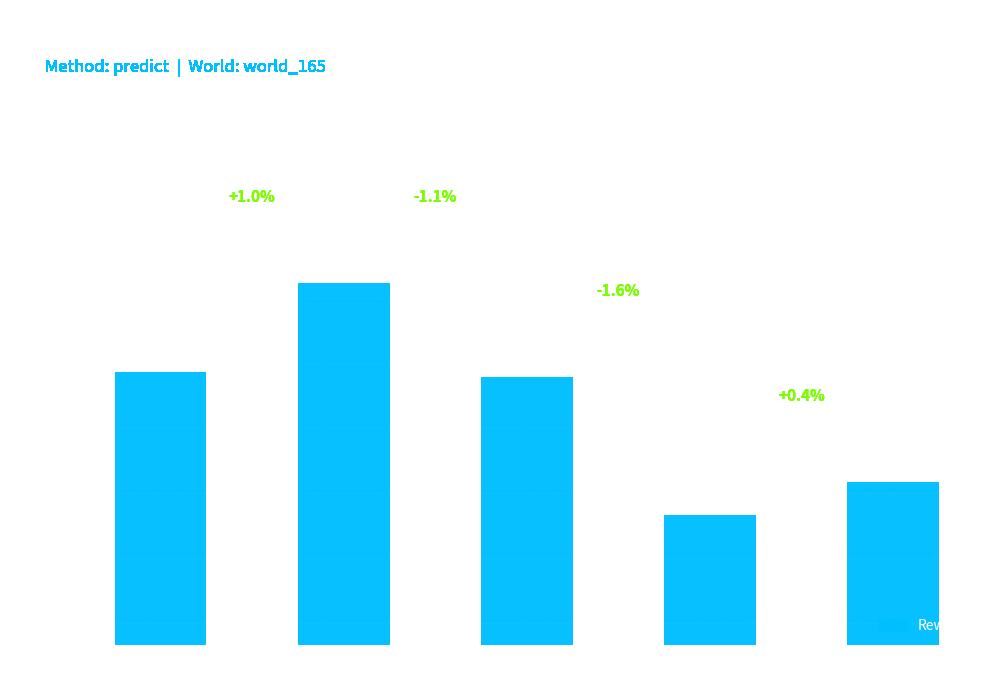

The chart shows a value of 136.2 at Ep 5-8. True or false?

True